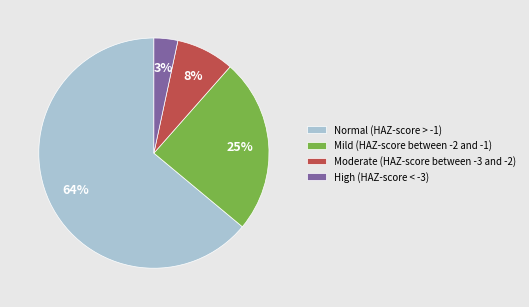

Which has a higher value, Mild (HAZ-score between -2 and -1) or Normal (HAZ-score > -1)?

Normal (HAZ-score > -1)